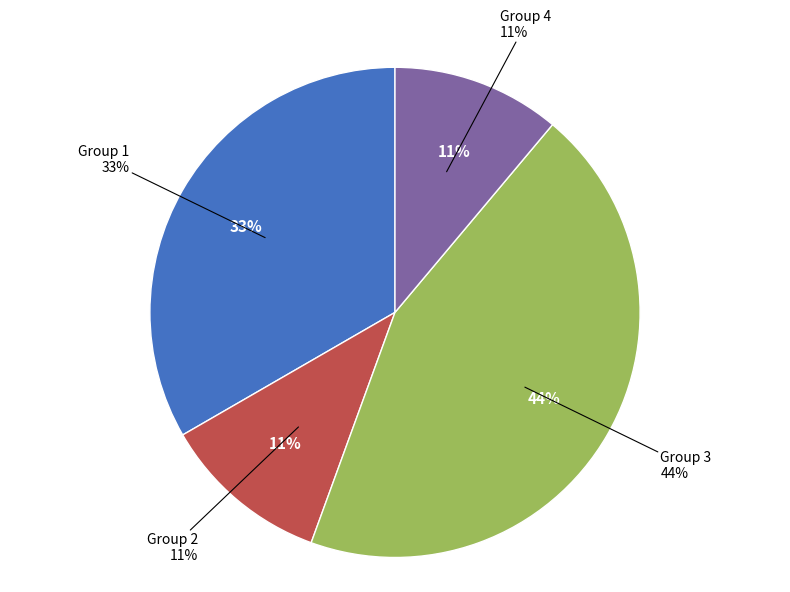

What percentage is NOT represented by Group 2?

88.9%